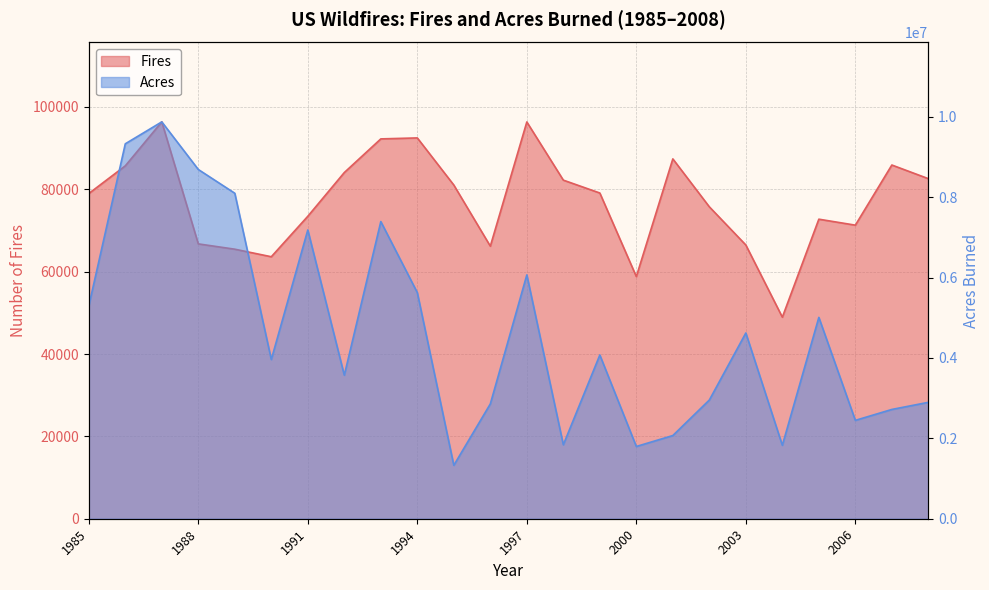

How many lines are shown in the chart?

2